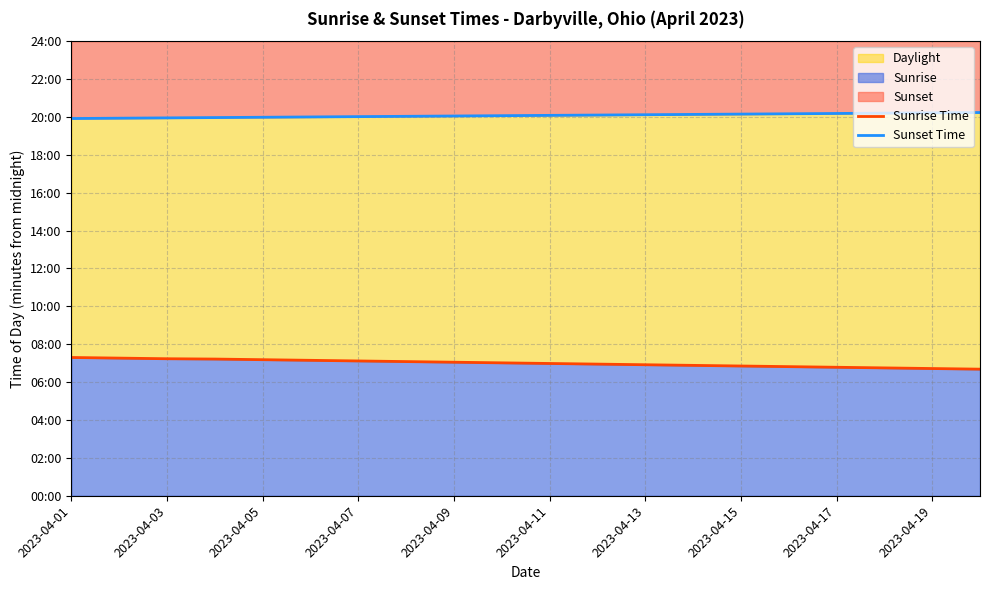

Rank the series at 19 from lowest to highest value.

Sunrise Time, Sunset Time